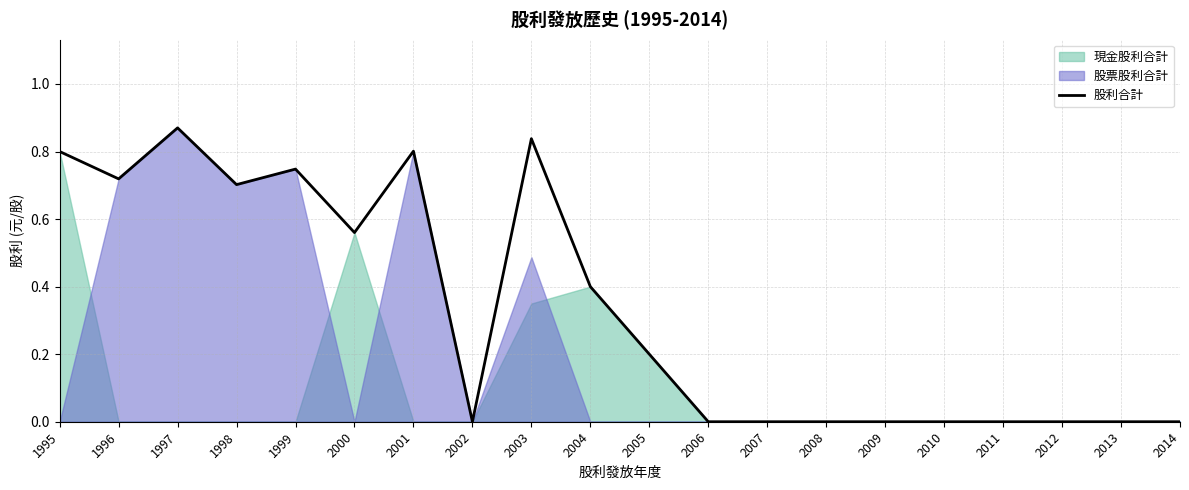

True or false: the data shows -0.6 at 2007.

False